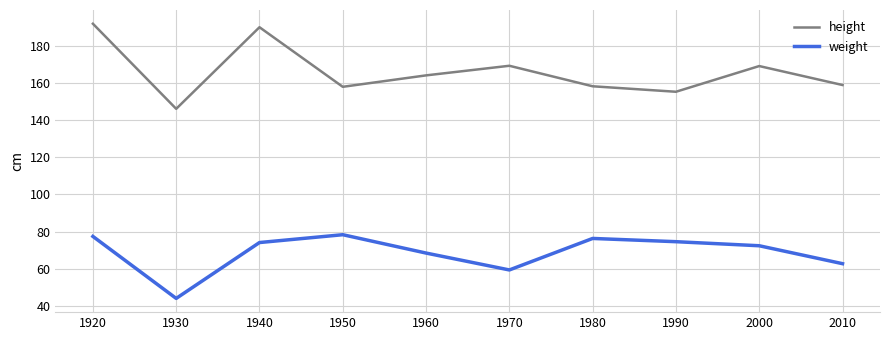

True or false: weight and height intersect in this chart.

False